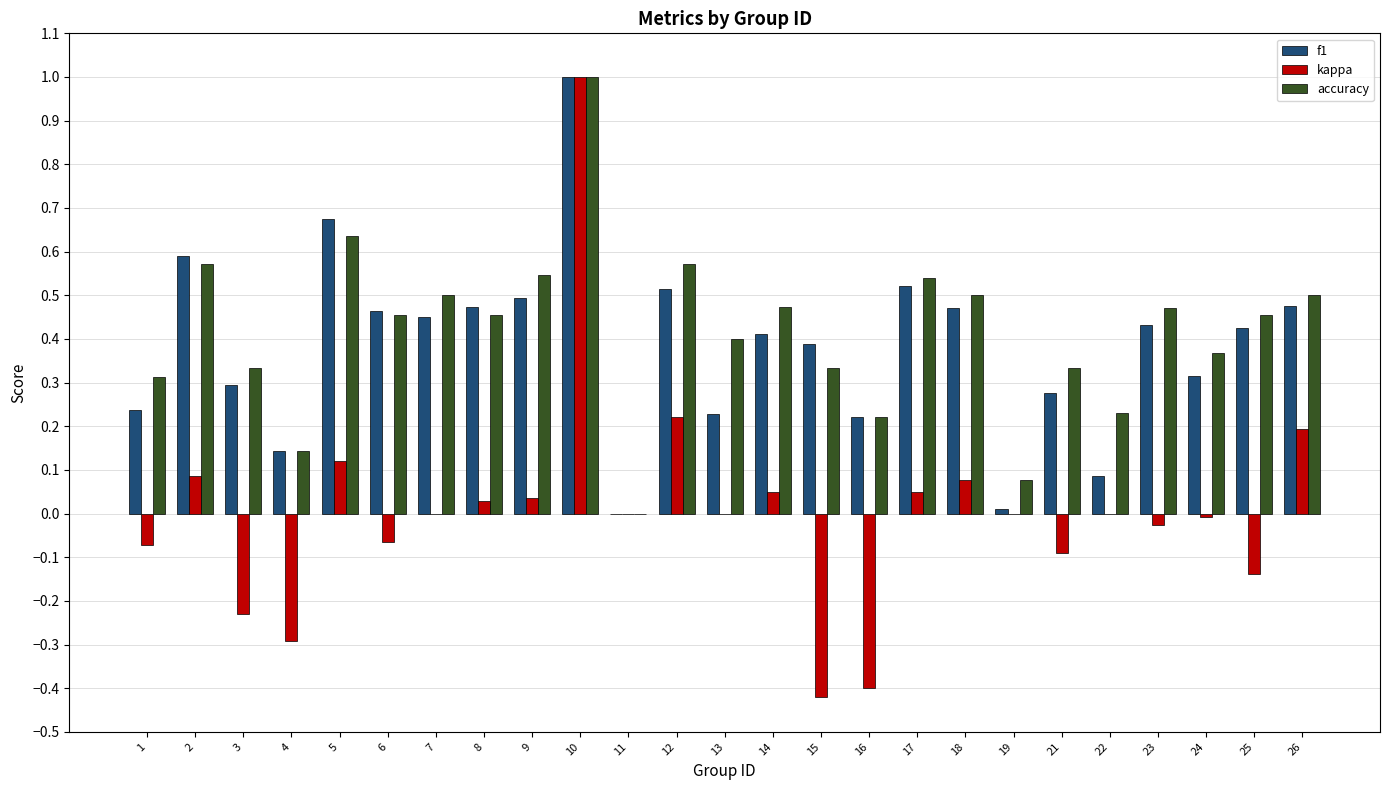

What is the sum of all f1 values?

9.6